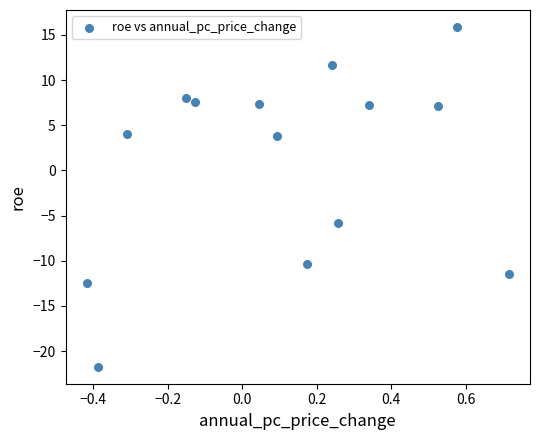

What Y value in the scatter plot is closest to -2?

-5.8